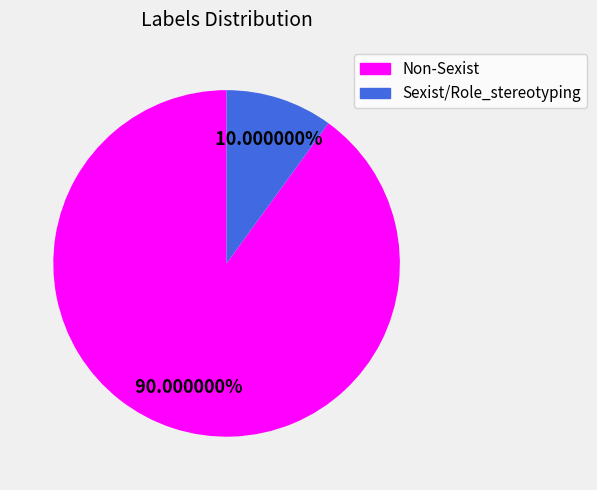

Is the sum of Sexist/Role_stereotyping and Non-Sexist greater than half?

Yes